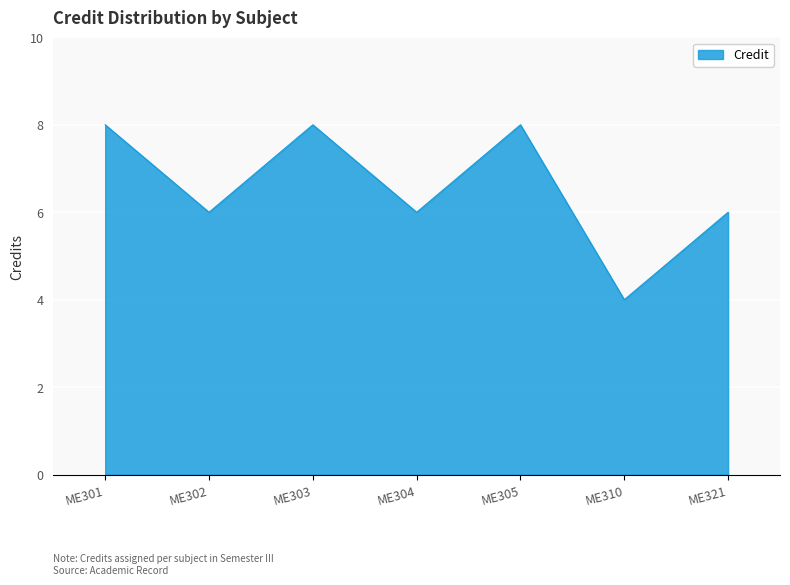

At which category does the data reach its first local valley?

ME302